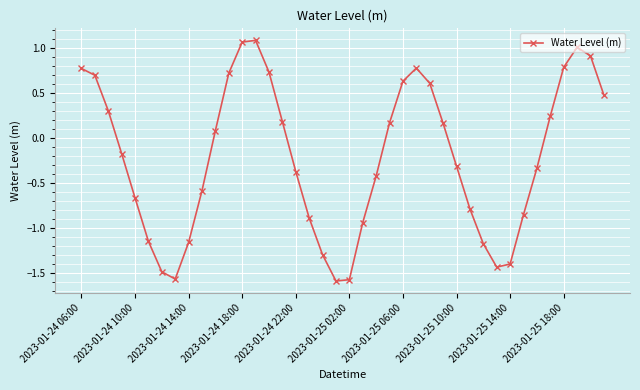

How many interior local peaks (higher than both neighbors) does the data have?

3